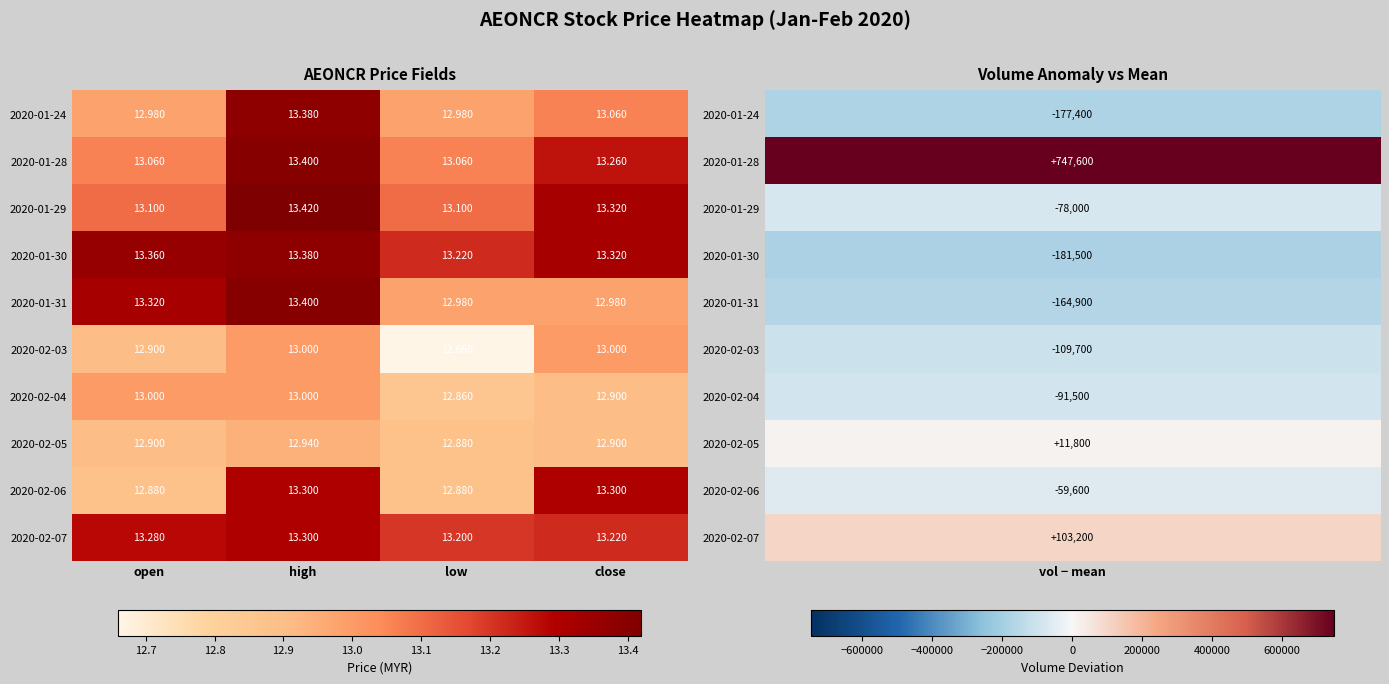

Where does the 2020-02-06 series first go above 13?

high